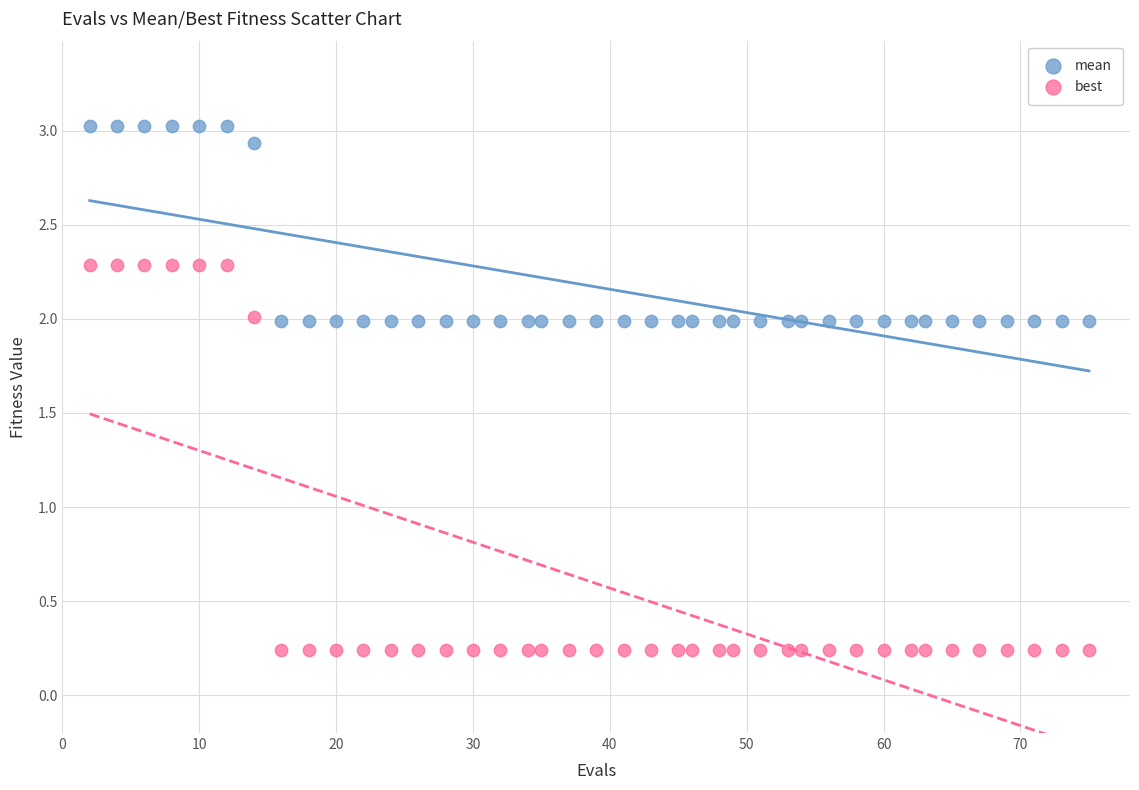

Across all data points, what is the range of Y values (max minus min)?

2.8